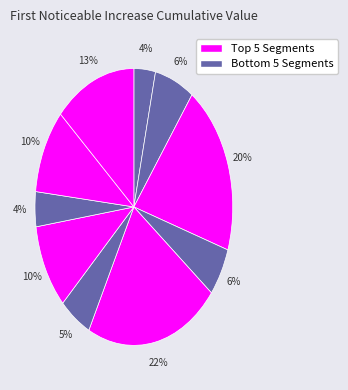

Count the number of slices in the pie.

10